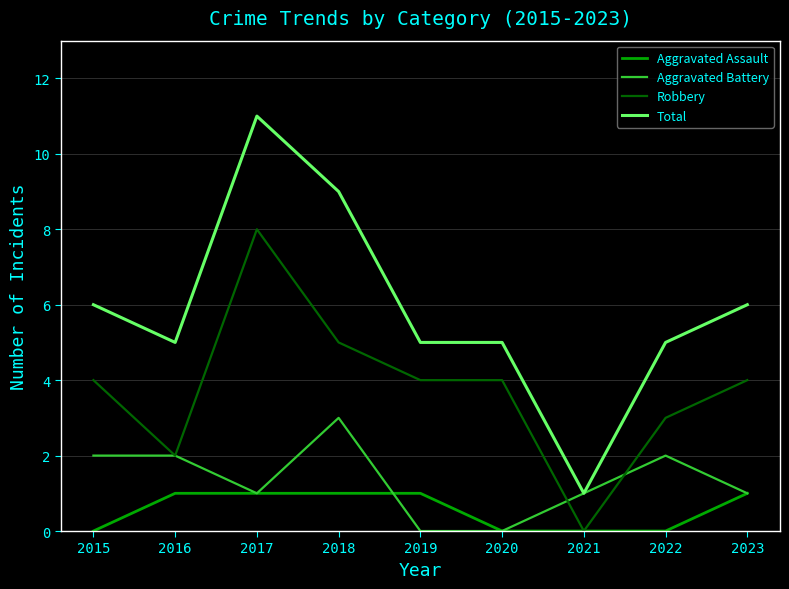

Which series has the widest spread of values?

Total